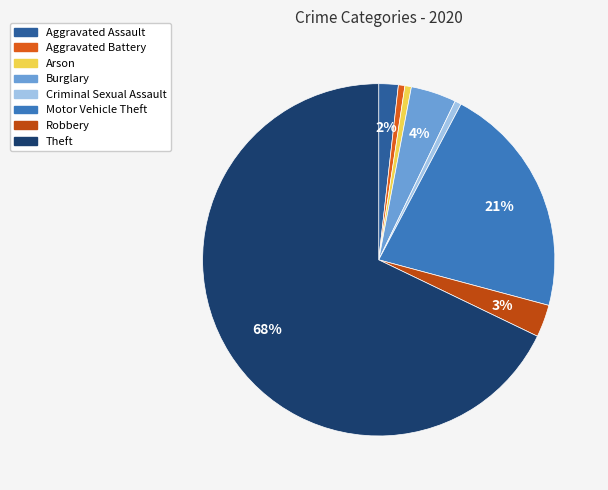

Is there any slice that represents more than half of the pie?

Yes